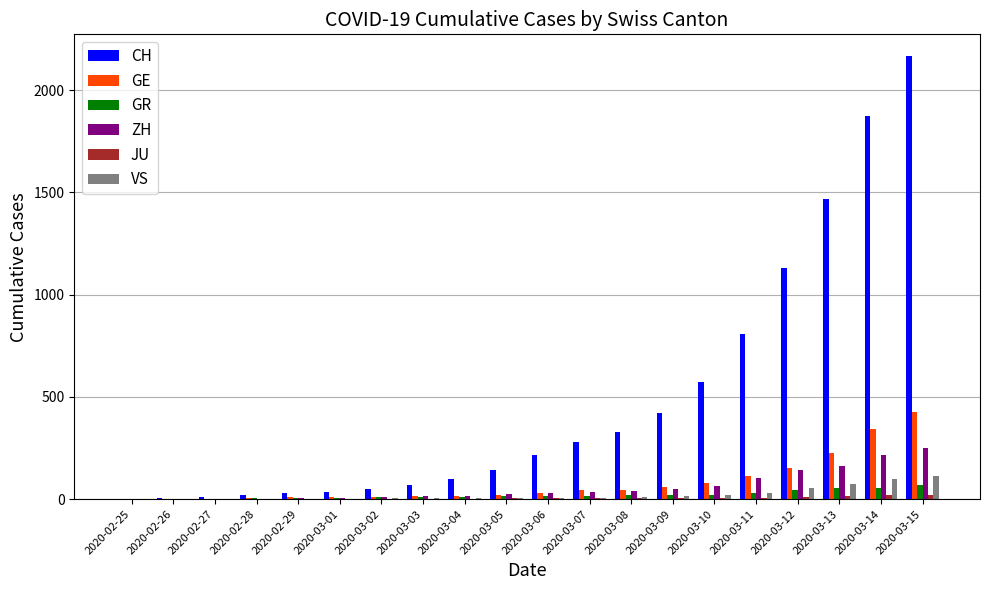

The value of GR at 2020-03-08 is 18. True or false?

True